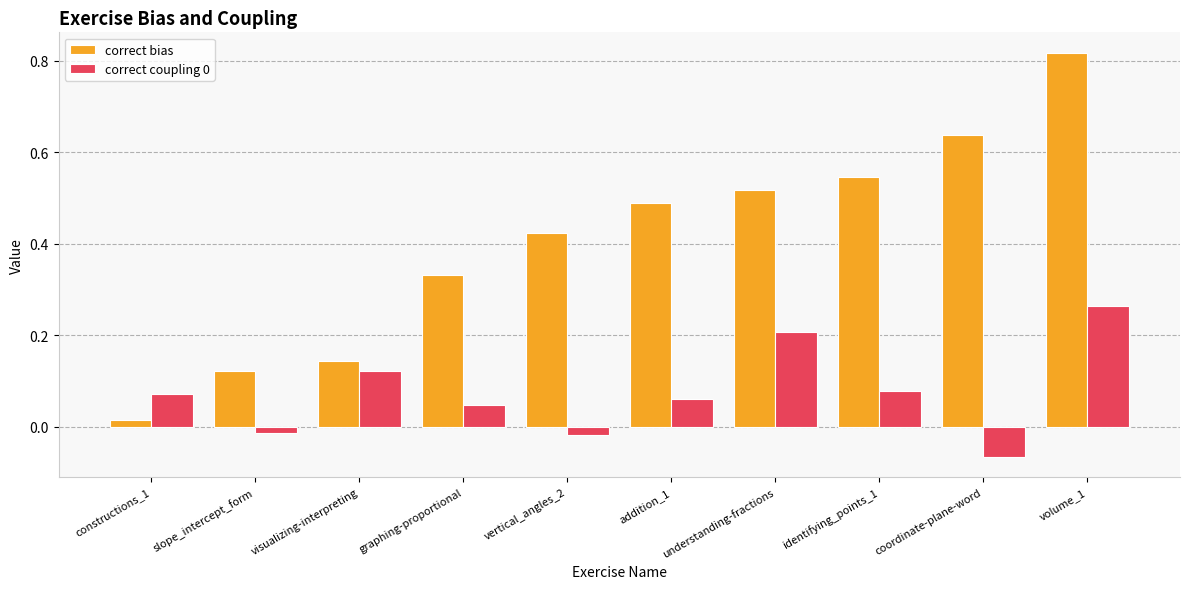

The value of correct bias at understanding-fractions is 0.3. True or false?

False